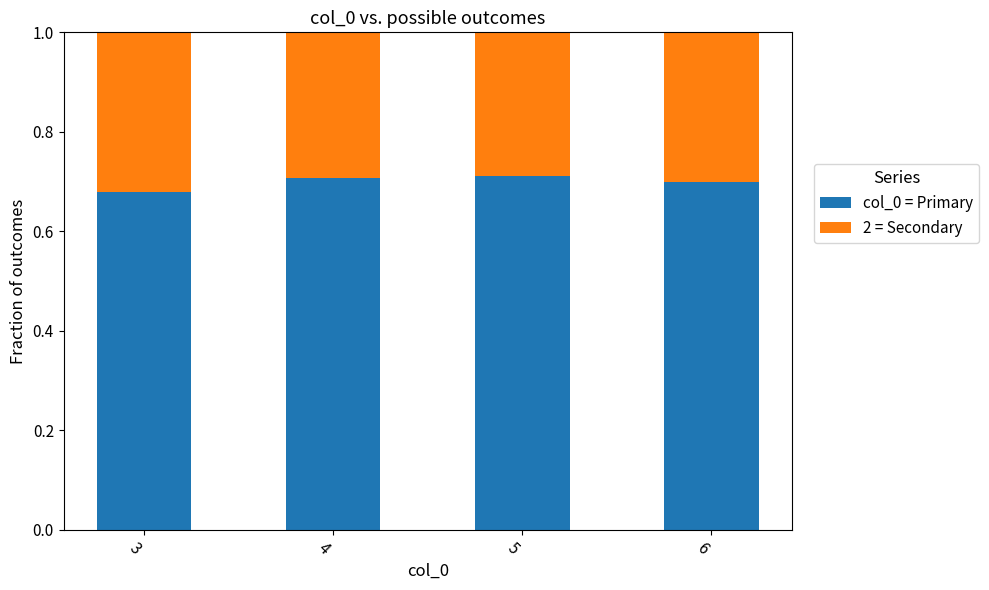

The value of col_0 = Primary at 4 is 0.2. True or false?

False